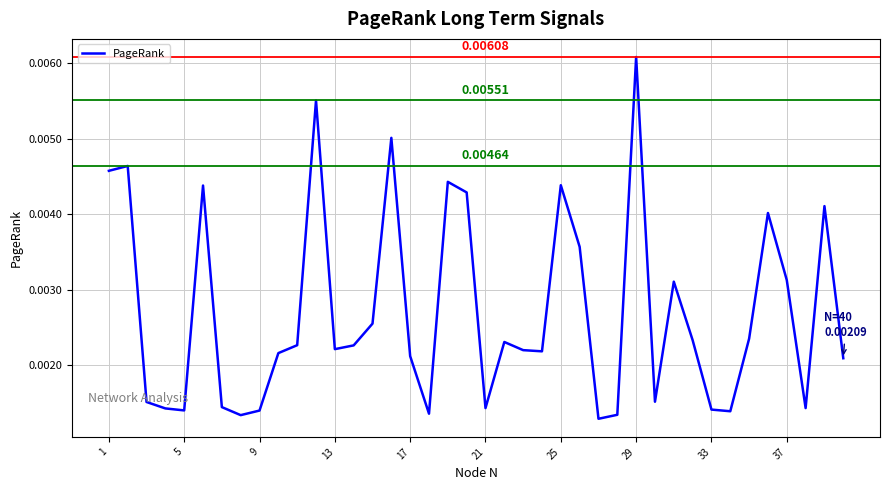

How many interior local valleys (lower than both neighbors) does the data have?

10